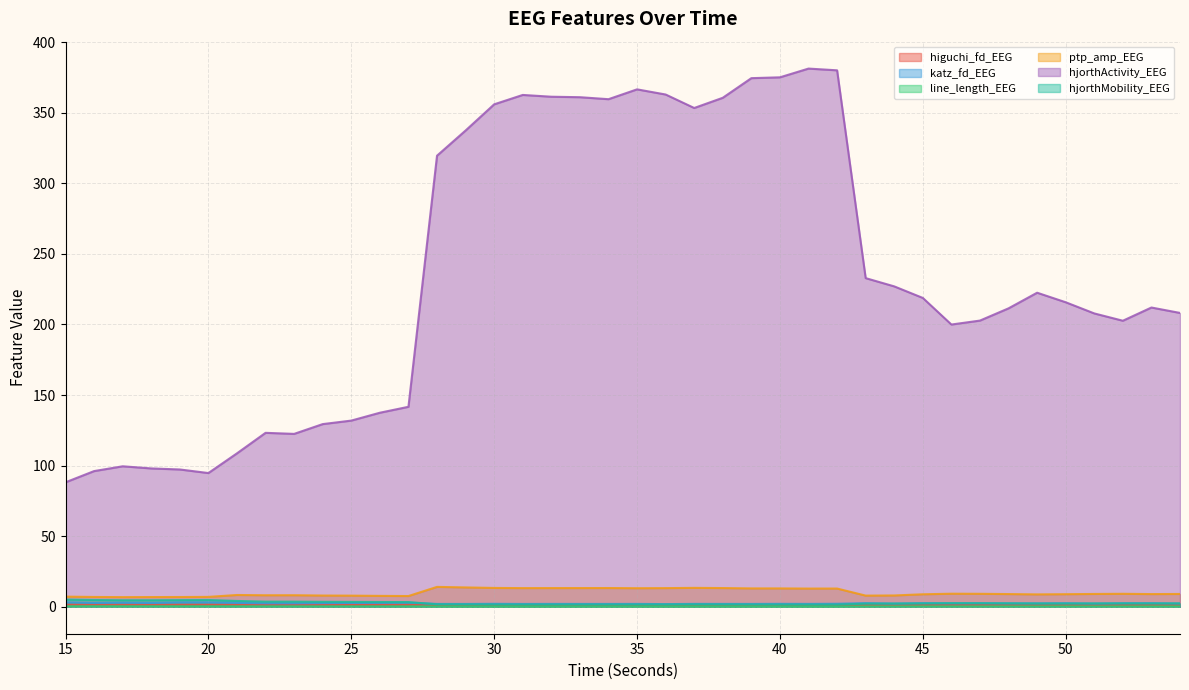

How many interior local valleys does the hjorthActivity_EEG series have?

6